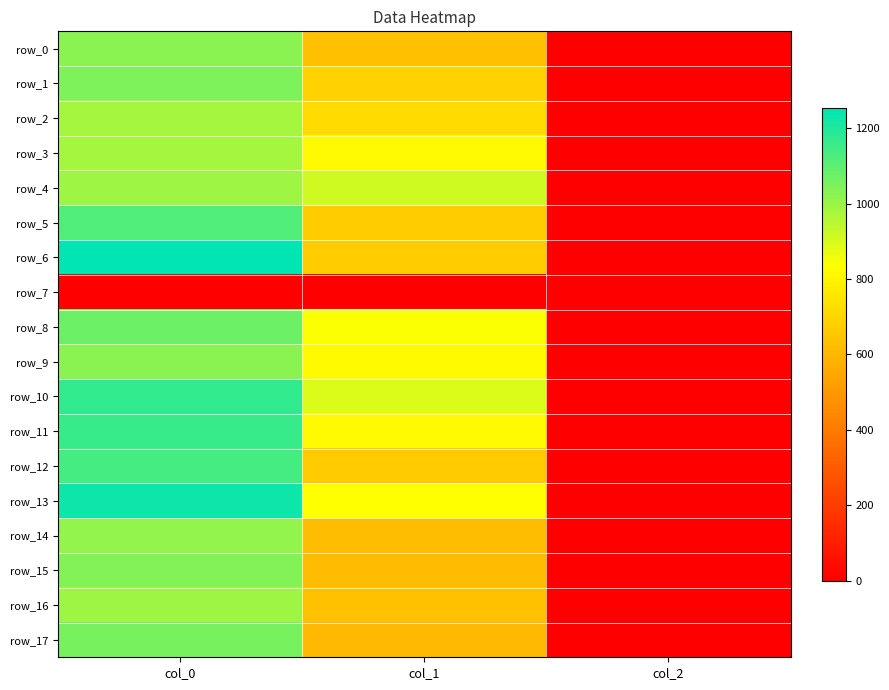

At how many categories does at least one series exceed 776?

2